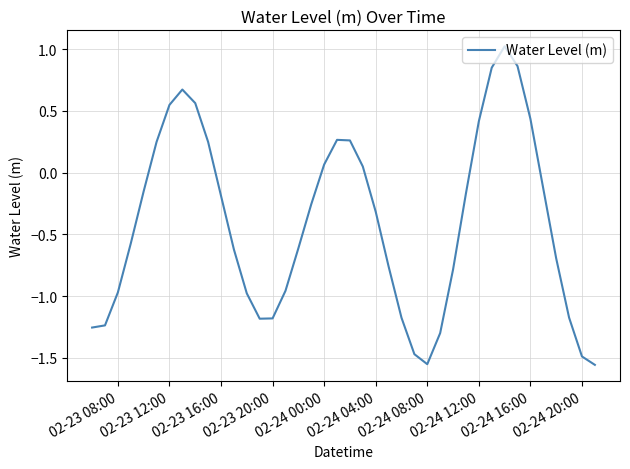

What is the greatest value displayed?

1.0